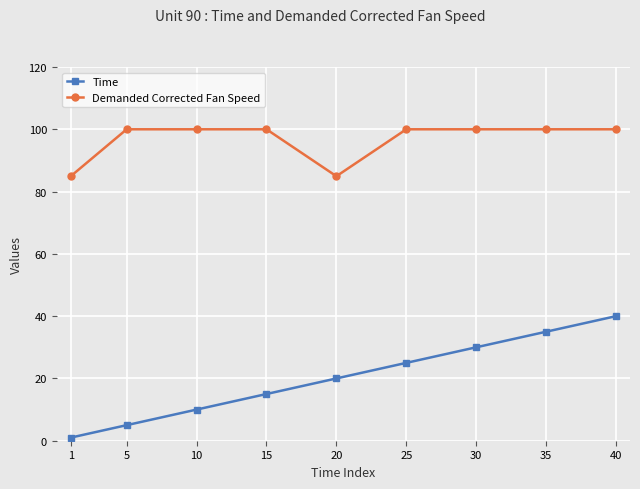

What is the difference between the second highest and minimum values in the Demanded Corrected Fan Speed series?

15.1